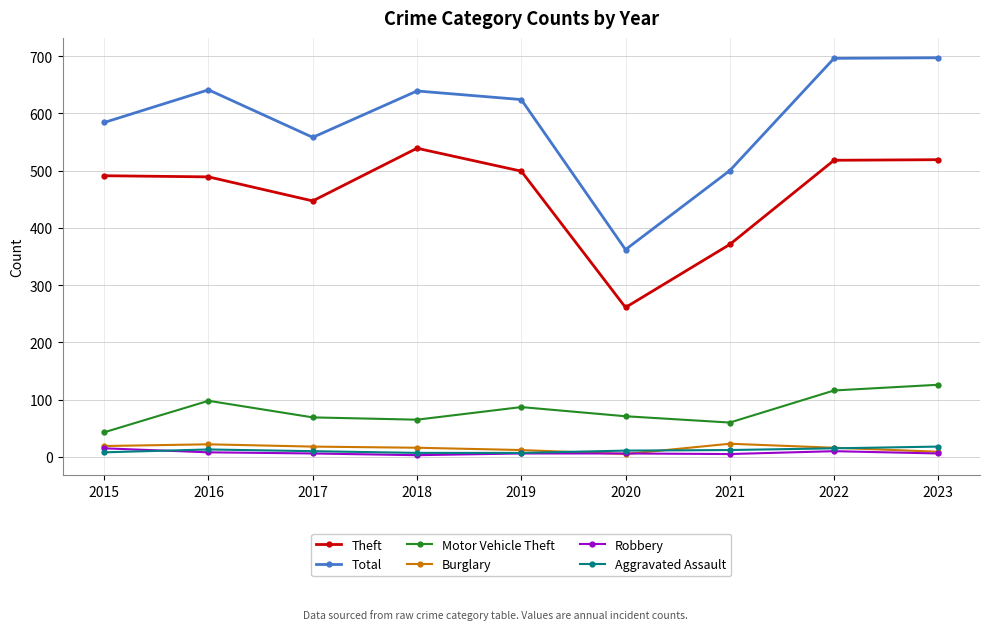

At which category does Motor Vehicle Theft reach its first local peak?

2016